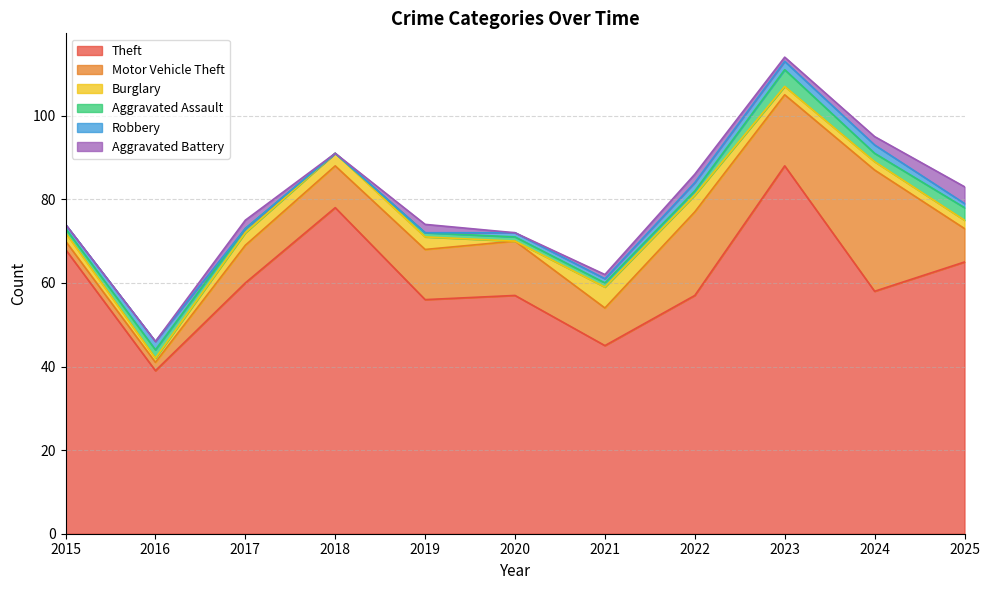

Does the chart display data point markers on the line(s)?

No